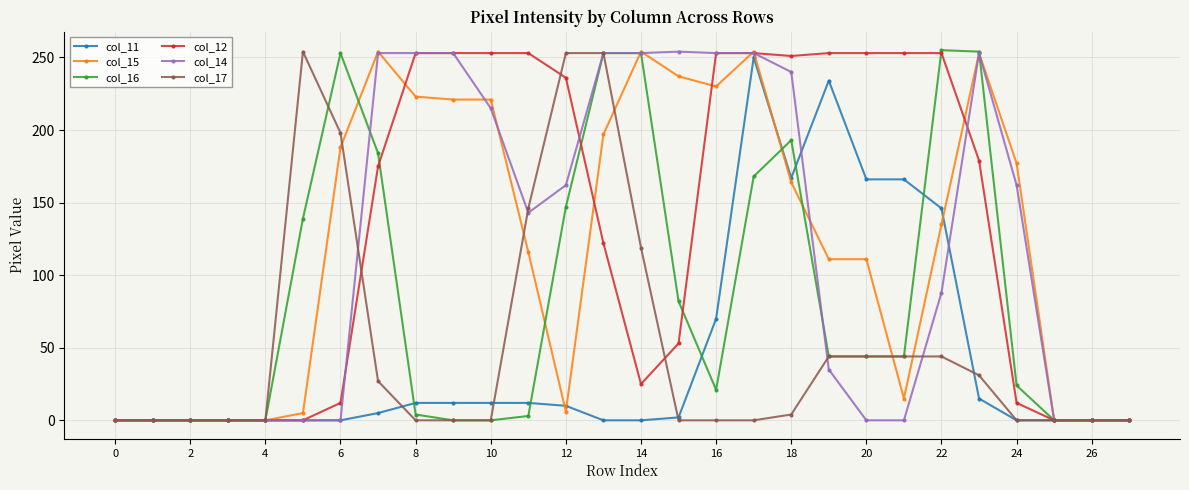

How many categories are shown in the chart?

28